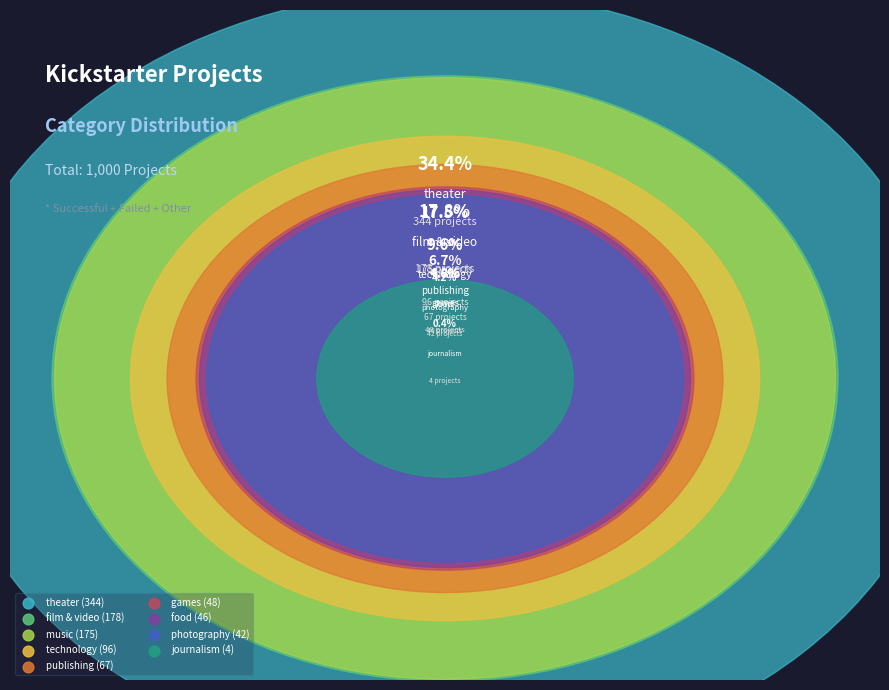

Which category has the smallest portion of the pie?

journalism